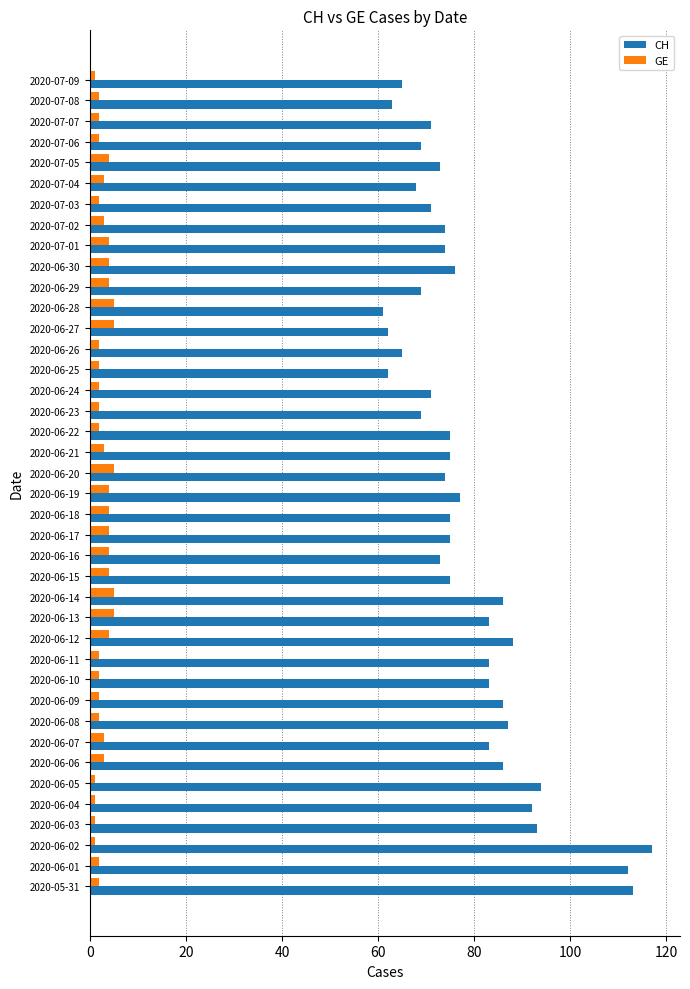

Is the value of CH at 2020-06-18 greater than the value of GE at 2020-07-05?

Yes